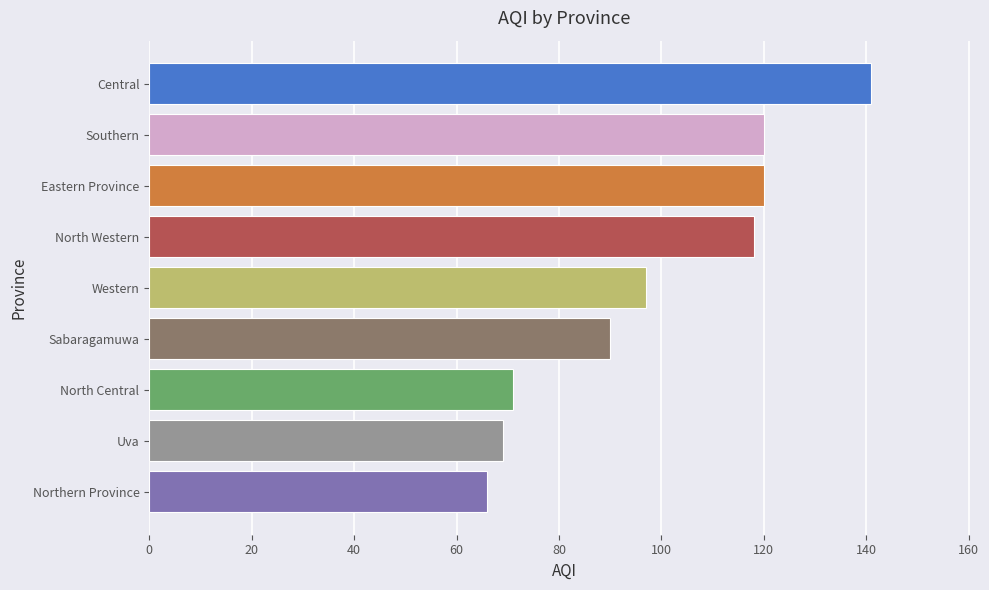

At which category does the chart reach its peak across all series?

Central